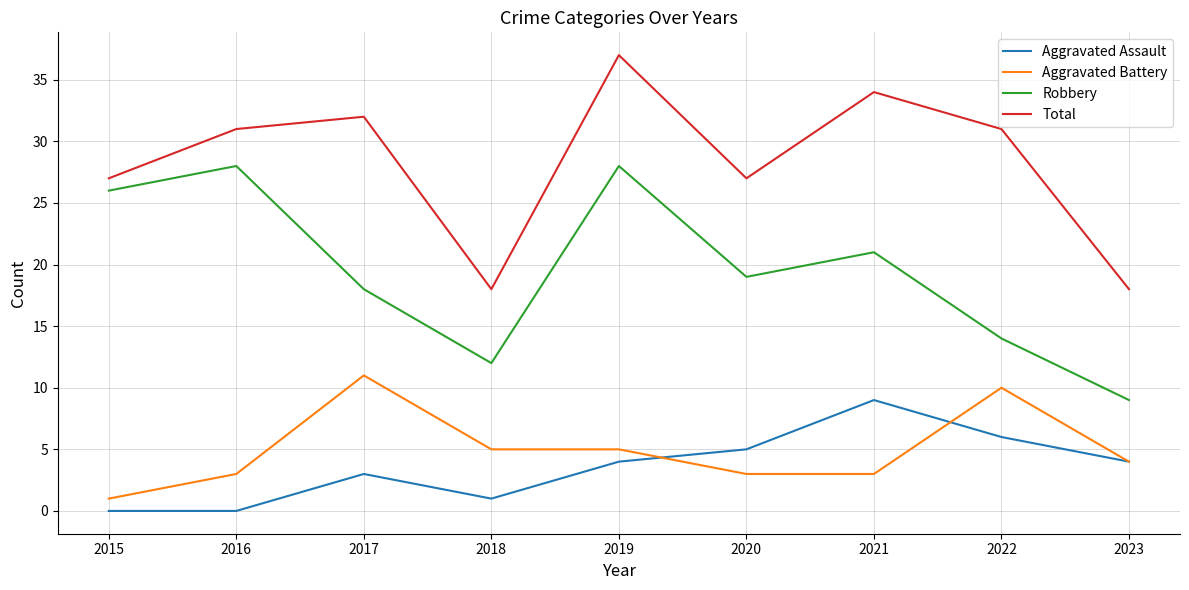

At 2015, list the series in order from largest to smallest.

Total, Robbery, Aggravated Battery, Aggravated Assault